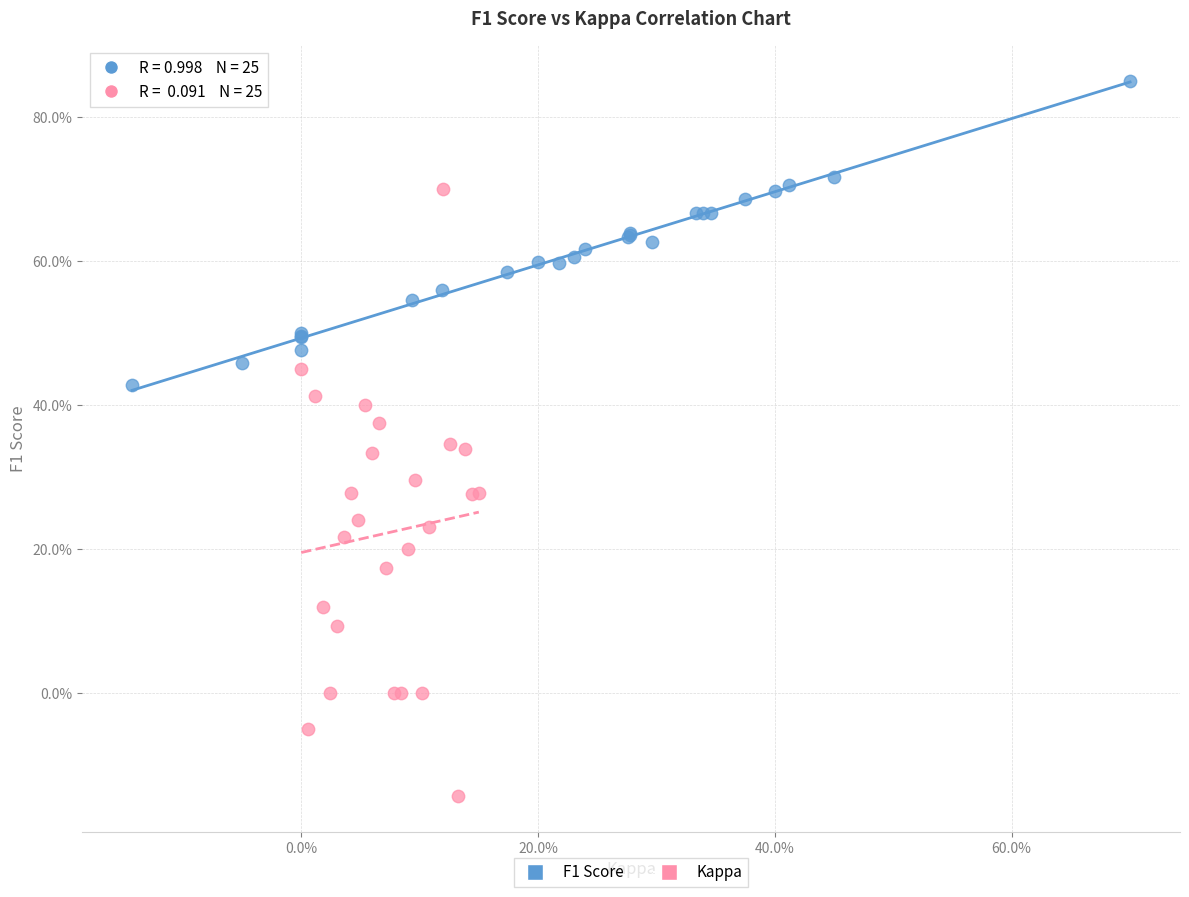

What are all the series names shown in the legend?

F1 Score, Kappa